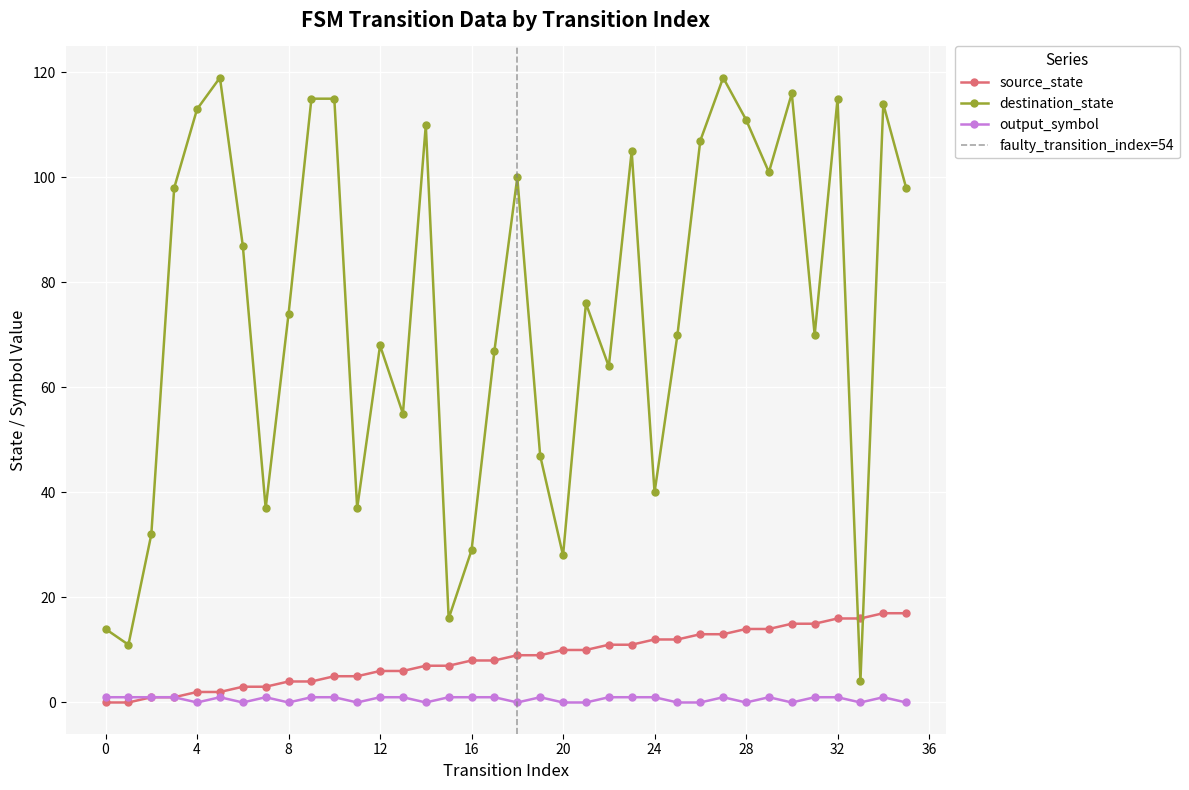

What is the difference between the maximum and minimum values in the destination_state series?

115